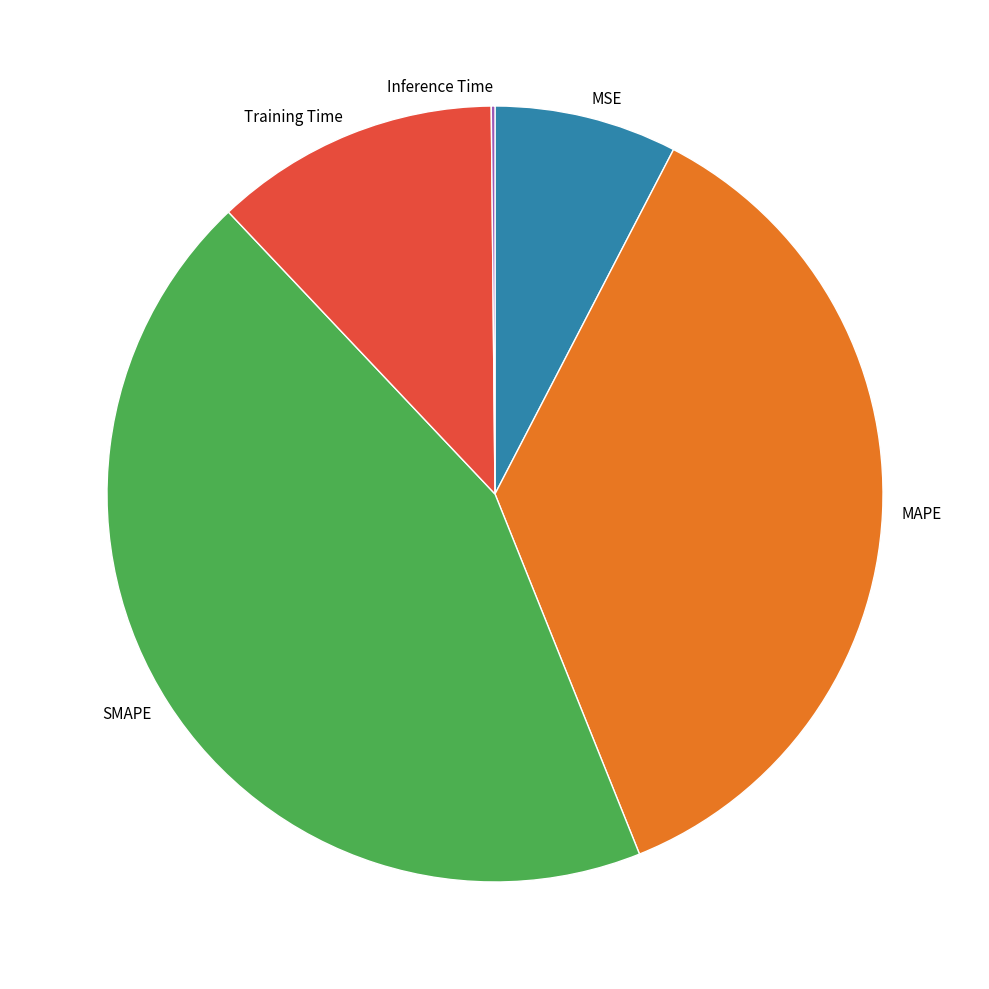

Is there any slice that represents more than half of the pie?

No